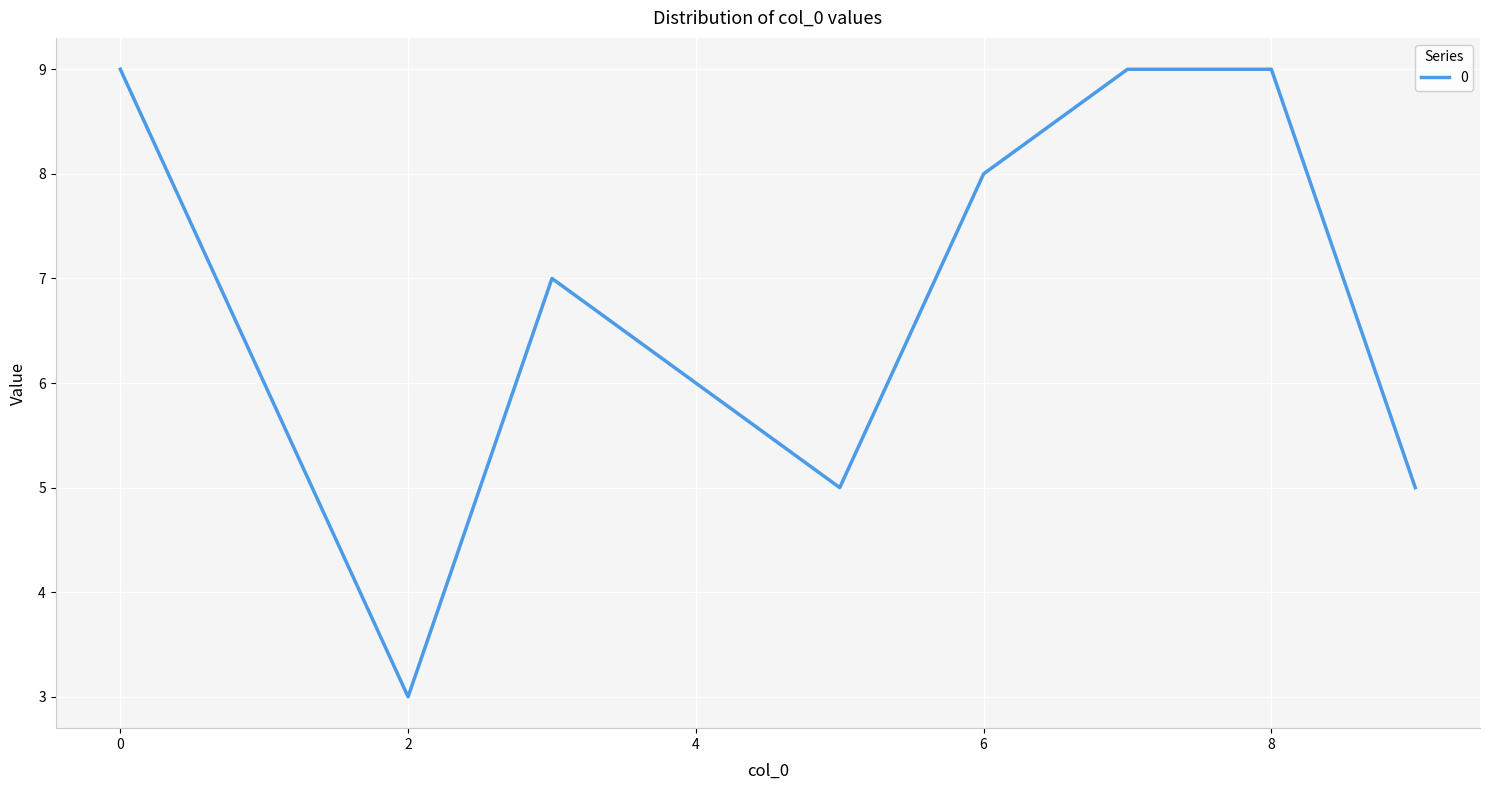

What is the minimum value shown in the chart?

3